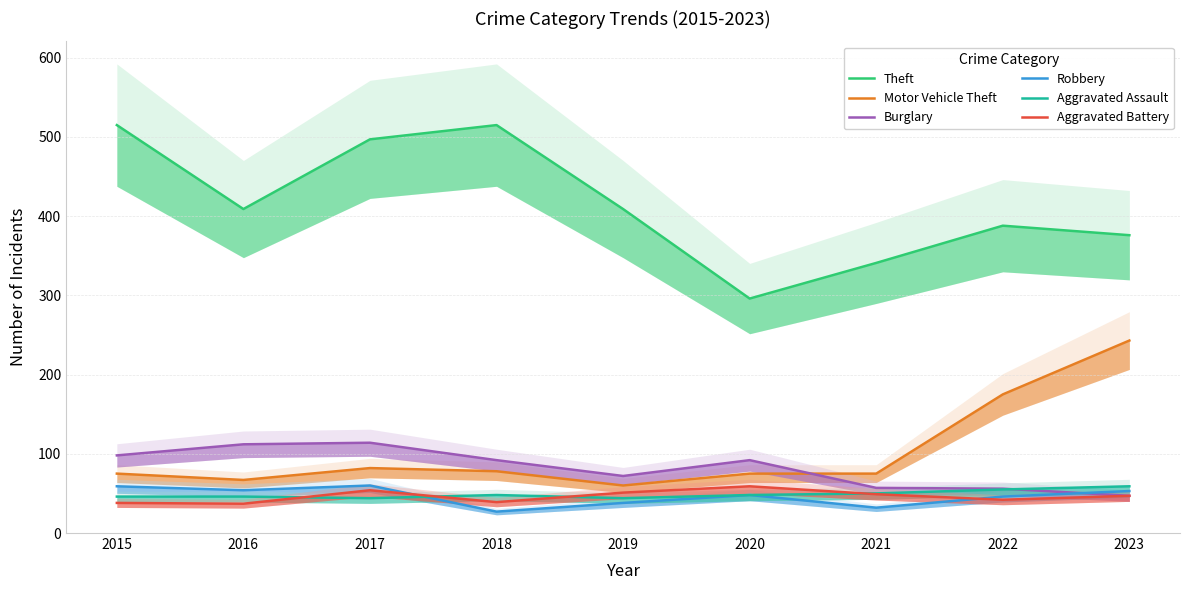

What is the value of the Aggravated Assault point at the 8th from the left?

55